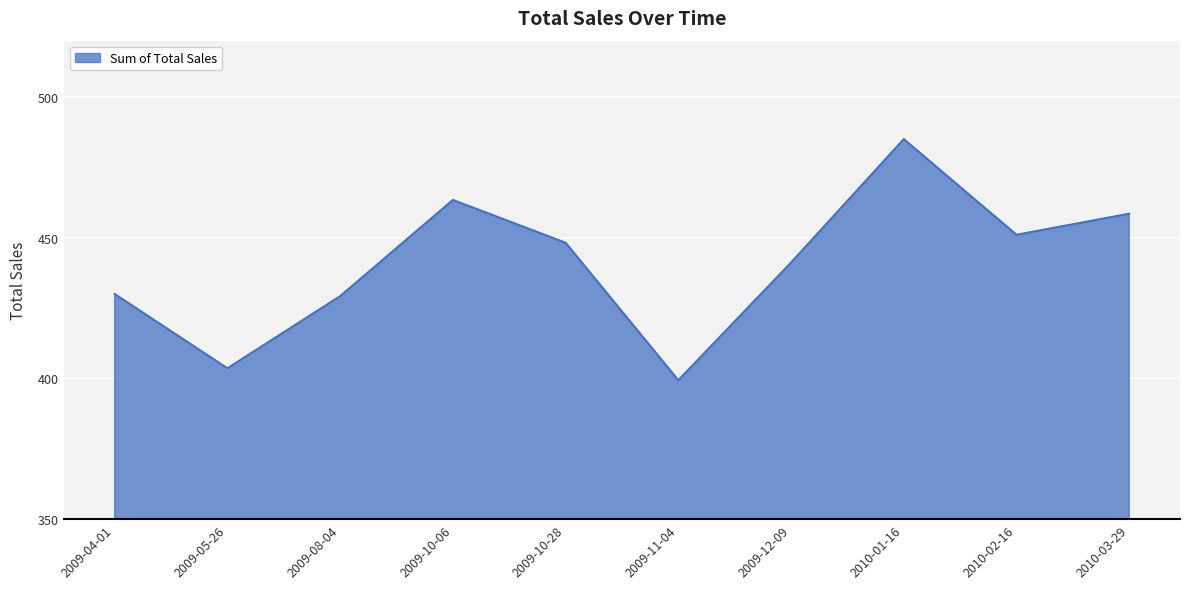

Which has a higher value, 2009-10-28 or 2010-01-16?

2010-01-16